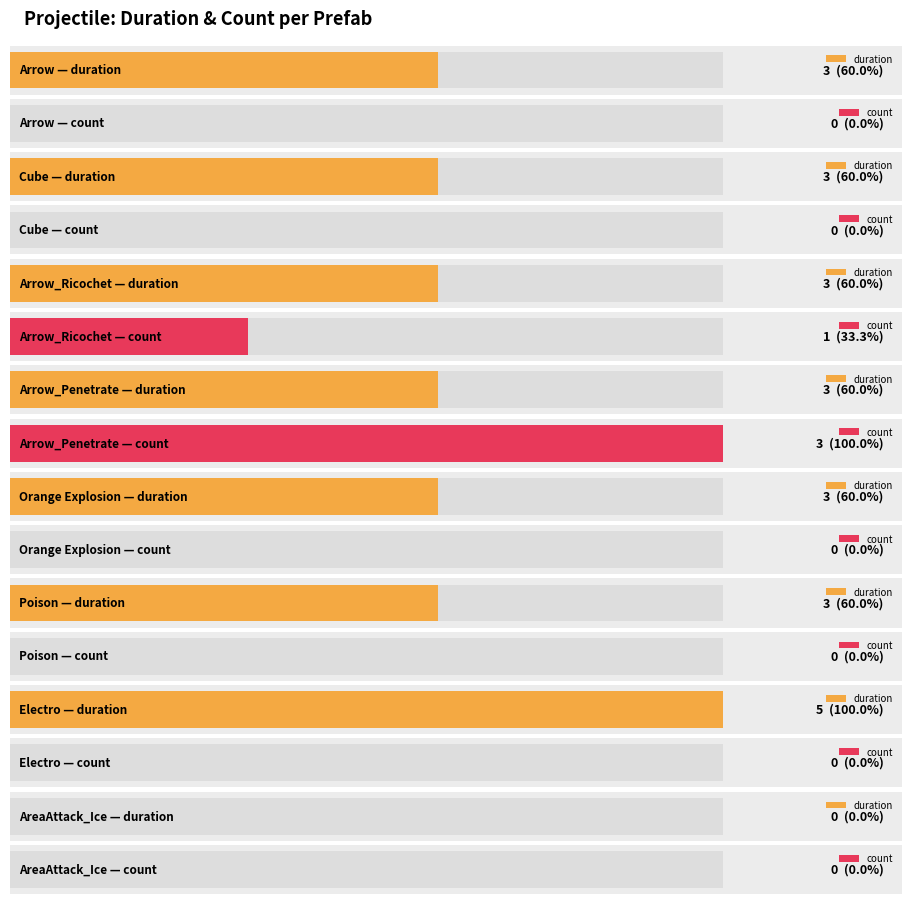

How many duration values are between 3 and 4?

6